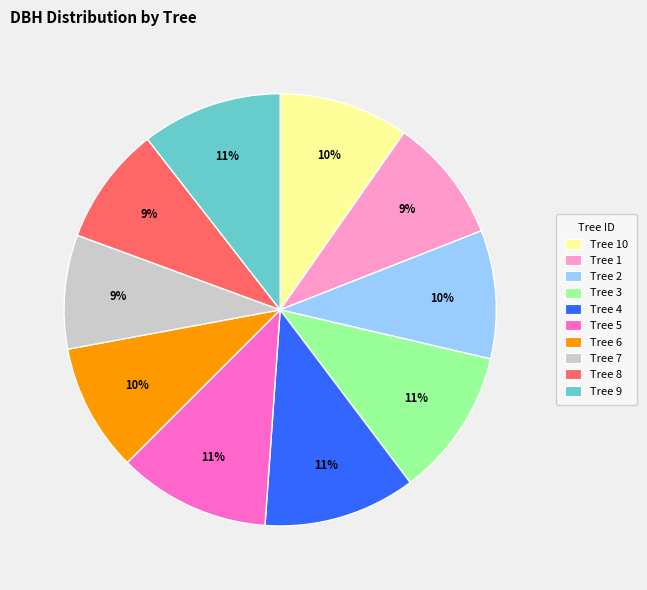

Is the sum of Tree 1 and Tree 3 greater than half?

No